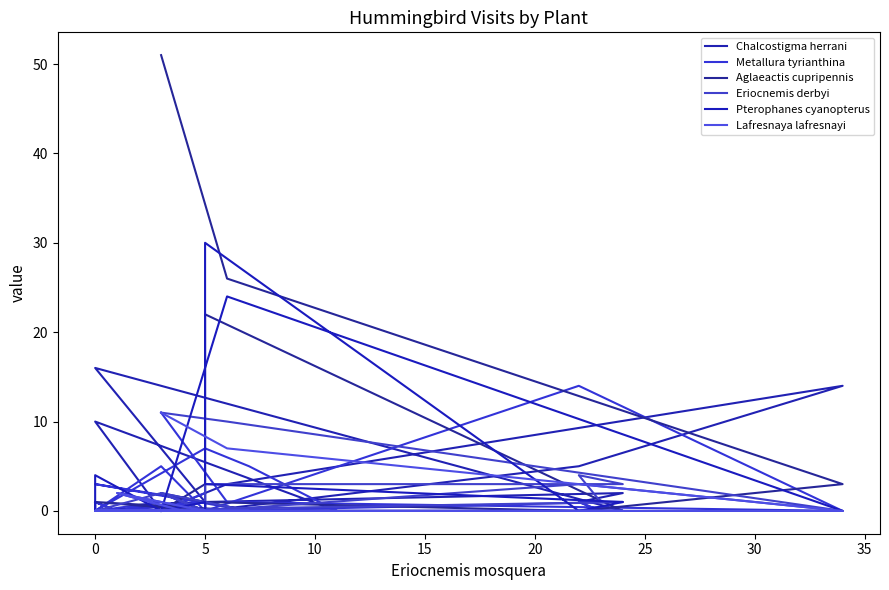

Rank the series at 5 from lowest to highest value.

Chalcostigma herrani, Metallura tyrianthina, Eriocnemis derbyi, Lafresnaya lafresnayi, Aglaeactis cupripennis, Pterophanes cyanopterus